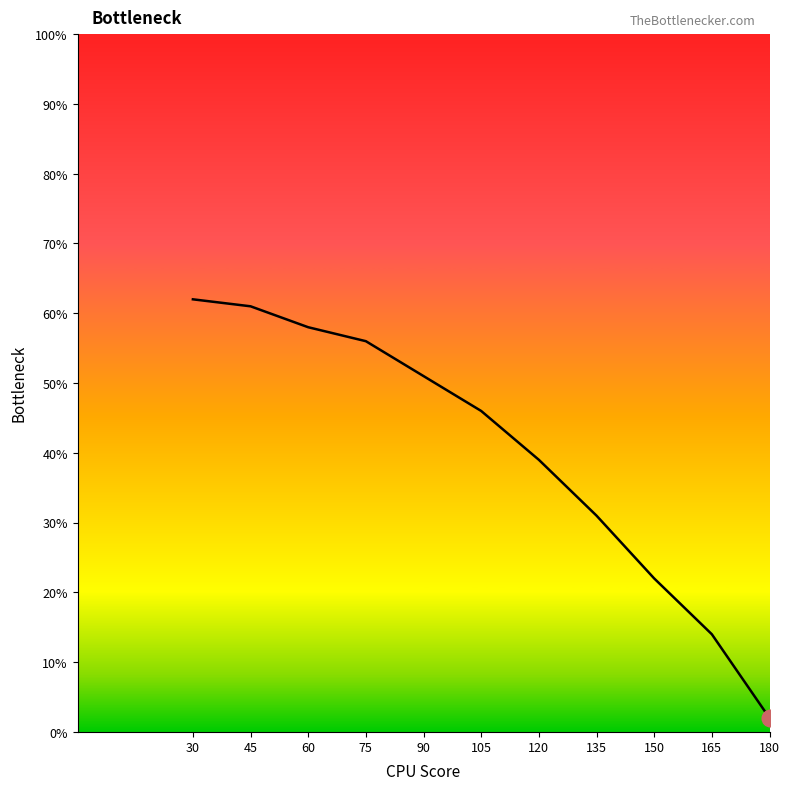

Reading right to left, list all the values displayed in this chart.

180=2	165=14	150=22	135=31	120=39	105=46	90=51	75=56	60=58	45=61	30=62